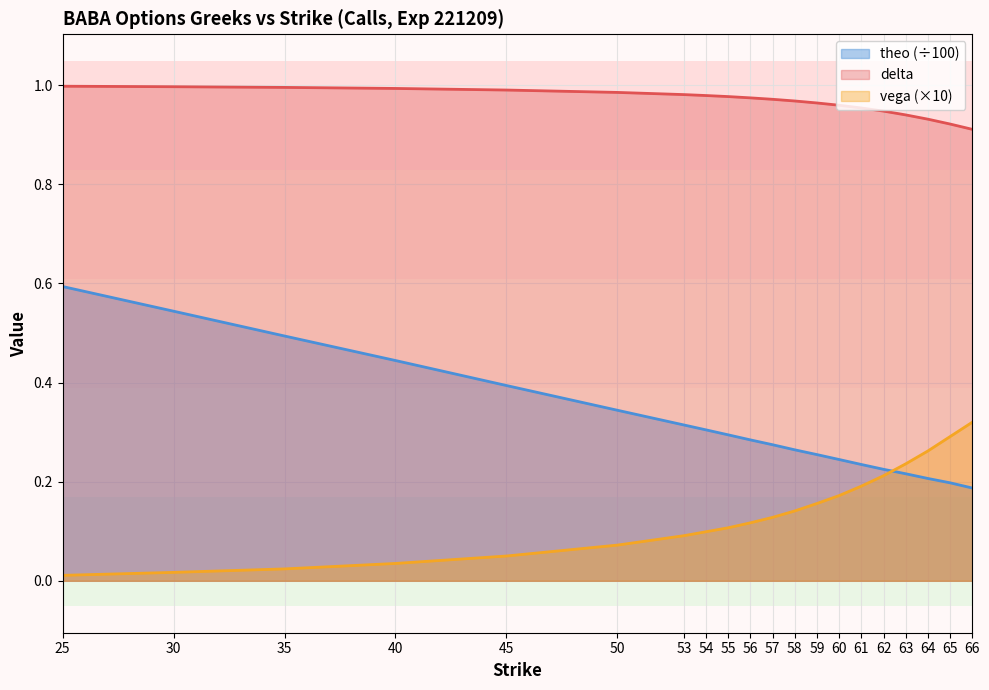

What are all the series names shown in the legend?

theo (÷100), delta, vega (×10)